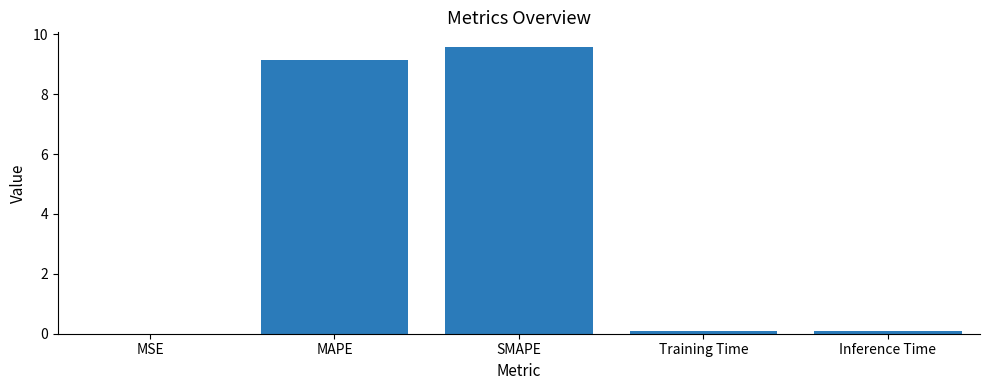

What is the sum of all values?

18.9